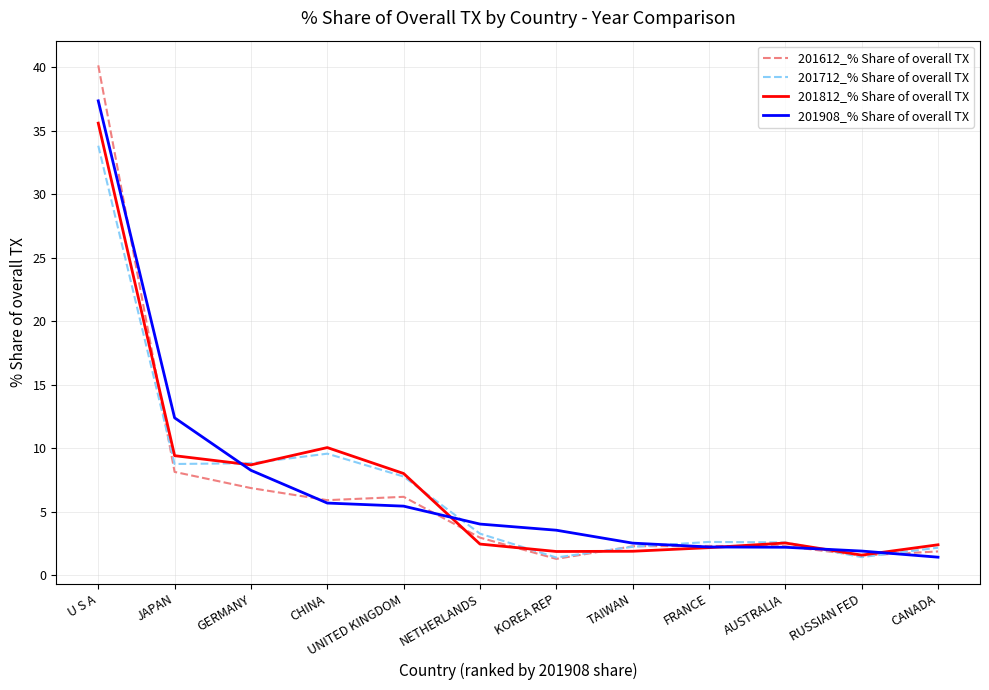

What position from the right is CHINA?

9